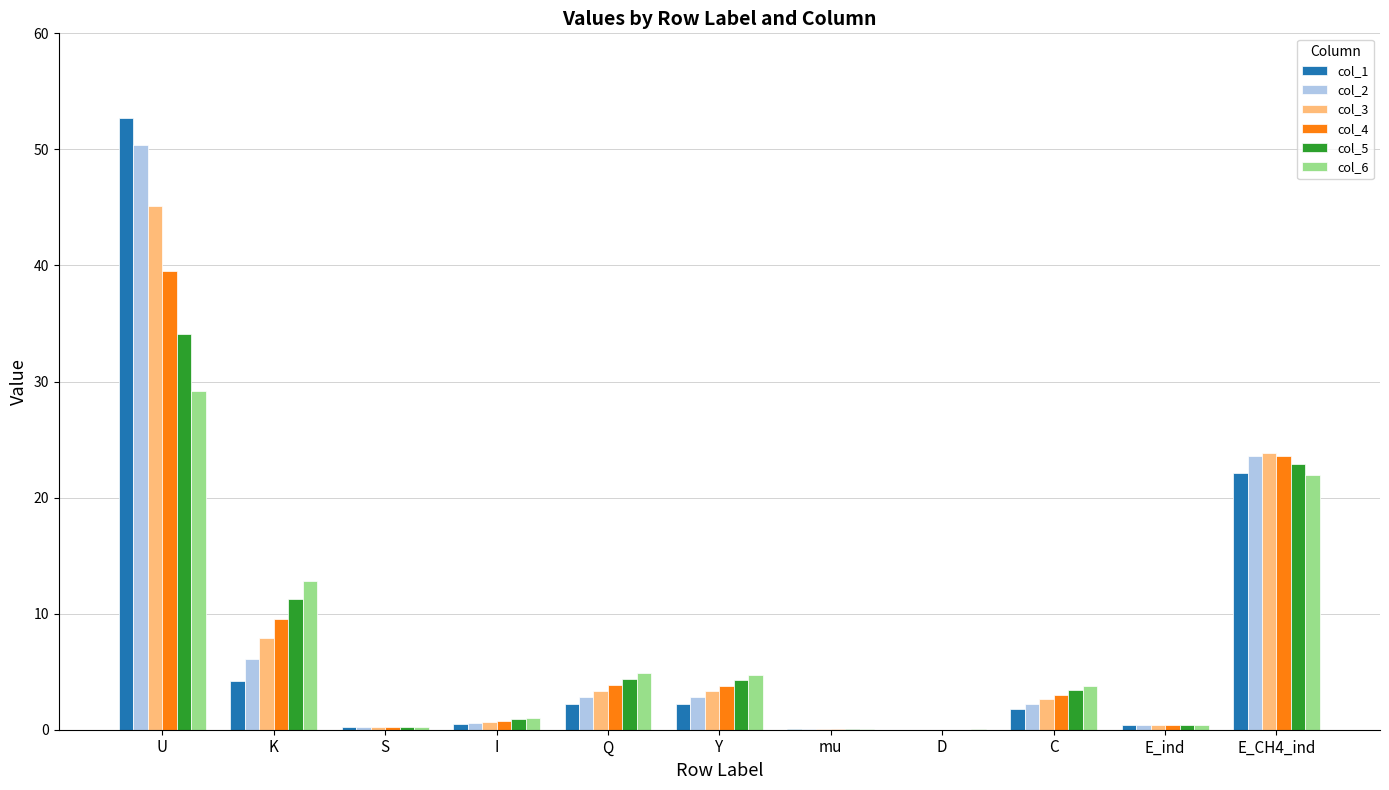

What is the sum of the col_4 values at Q and U?

43.4